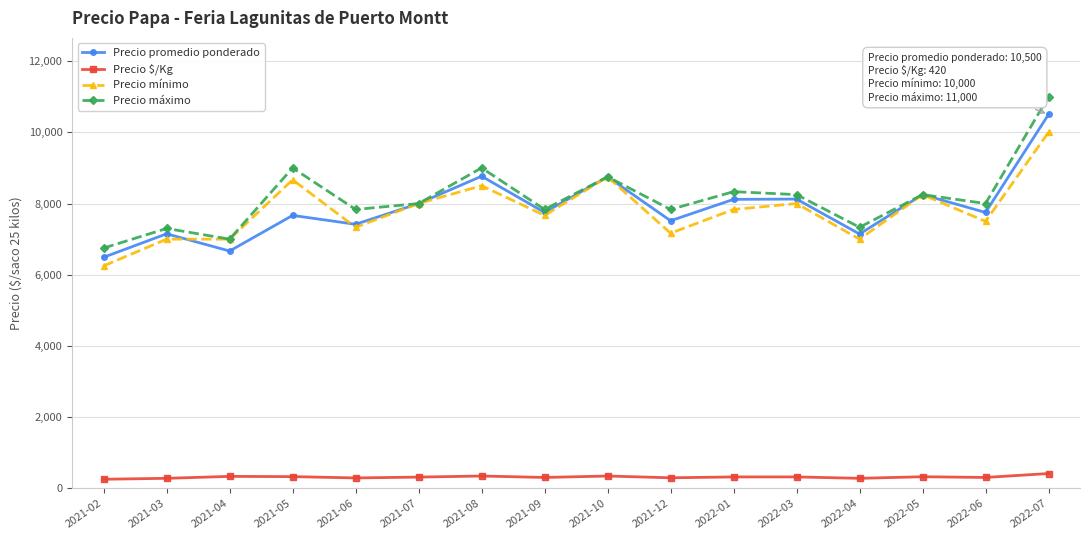

At which category does Precio máximo reach its first local peak?

2021-03